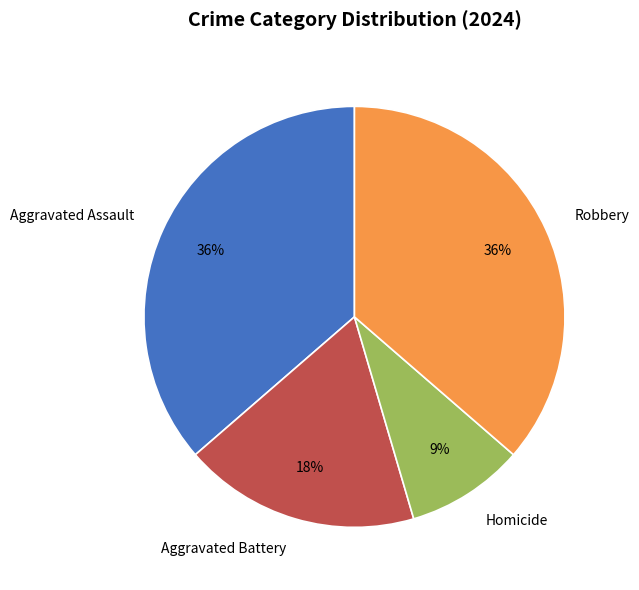

Is it true that Homicide is 9% of the pie?

True